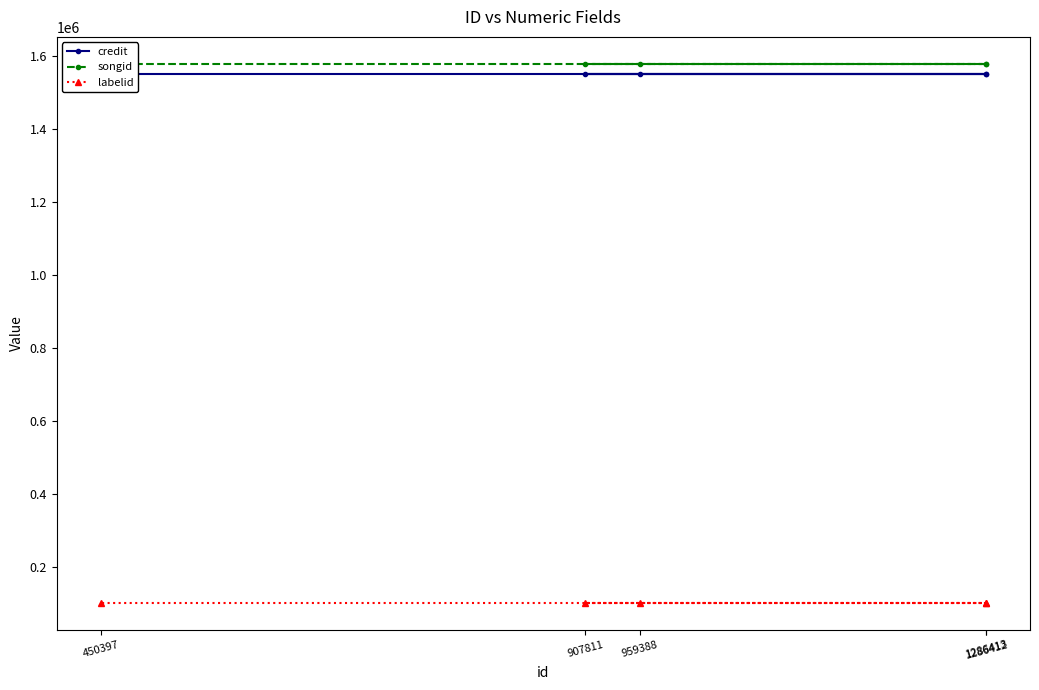

Reading left to right, transcribe all the data shown in this chart.

credit: 1550729	1550729	1550729	1550729	1550729
songid: 1578226	1578226	1578226	1578226	1578226
labelid: 102290	102290	102290	102290	102290